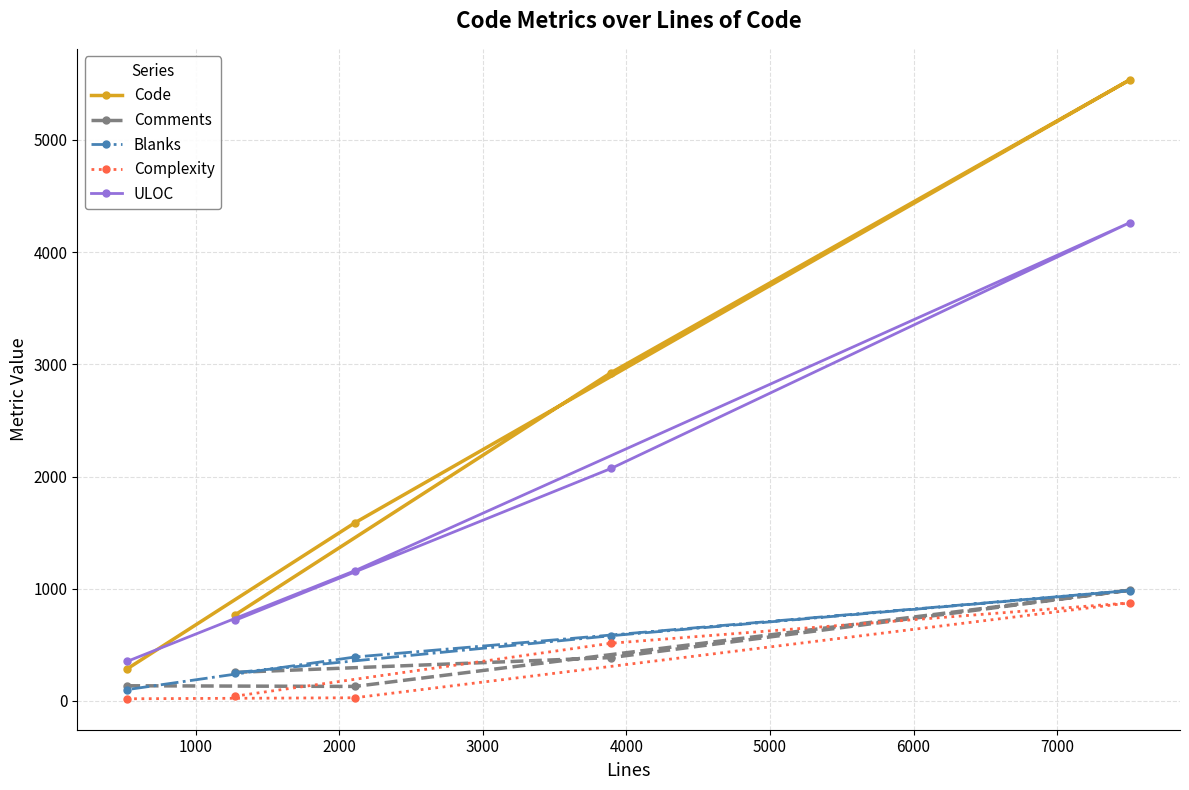

Which series has the largest total across all categories?

Code